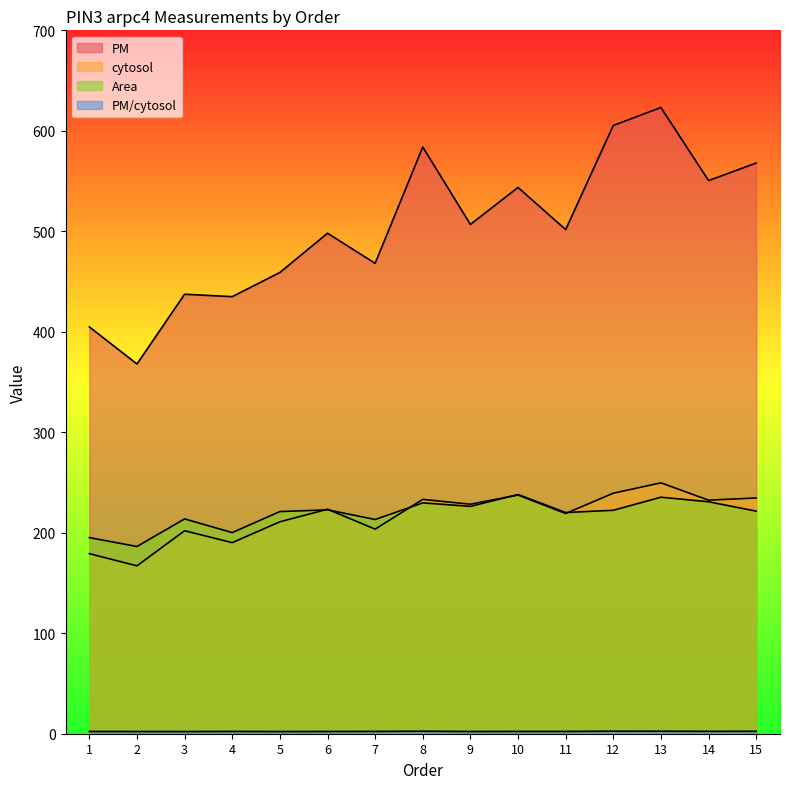

What is the maximum value for cytosol?

249.7